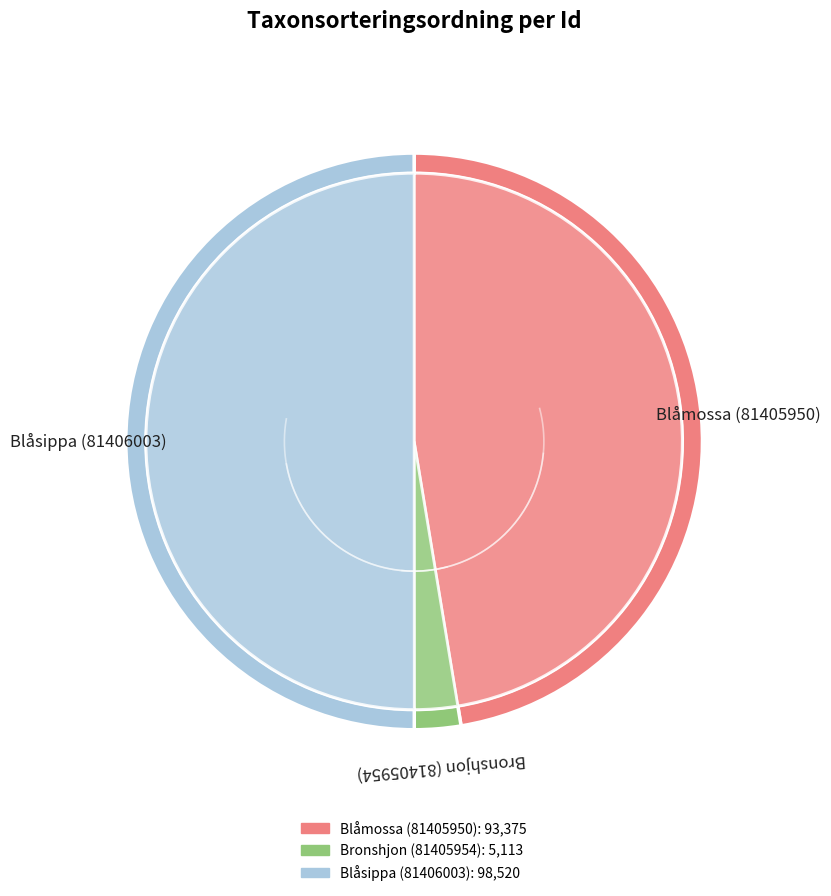

To the nearest percent, what percentage of the pie is Bronshjon (81405954)?

3%